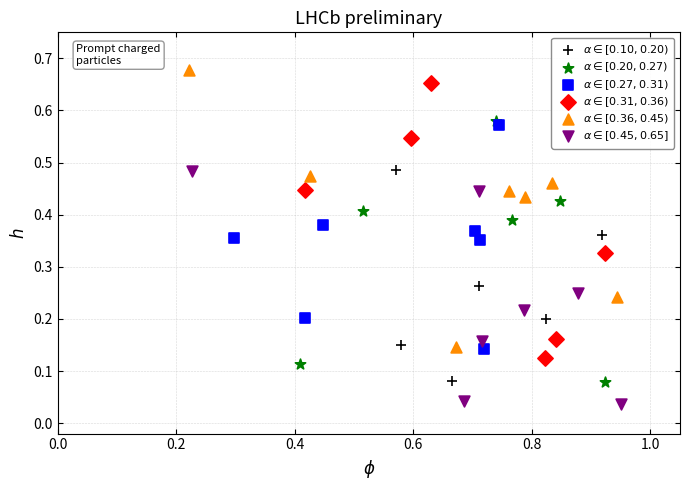

Which series reaches the maximum Y coordinate?

$\alpha \in [0.36, 0.45)$